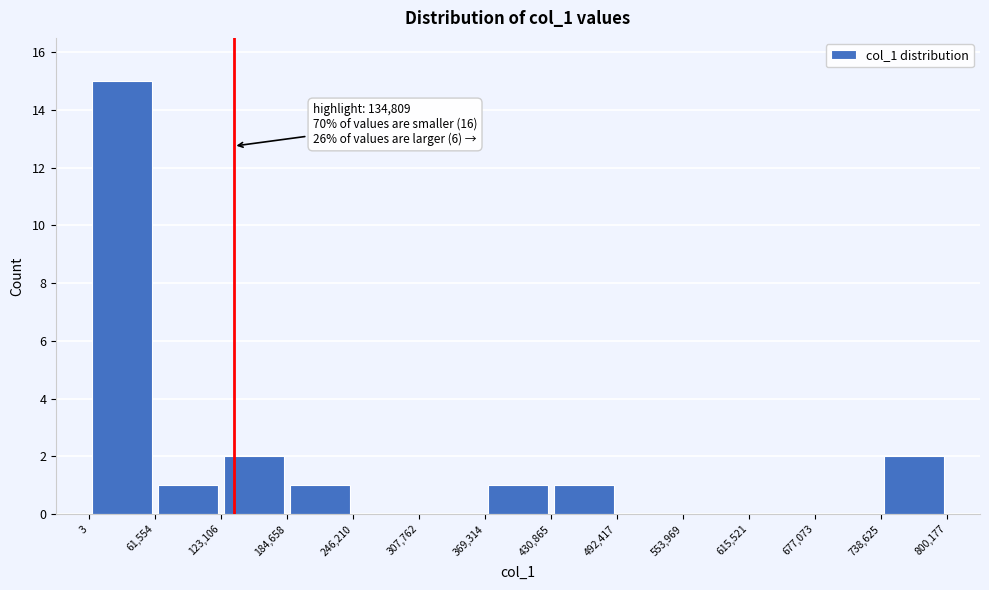

Which range on the x-axis has the tallest bar?

3 to 61,554